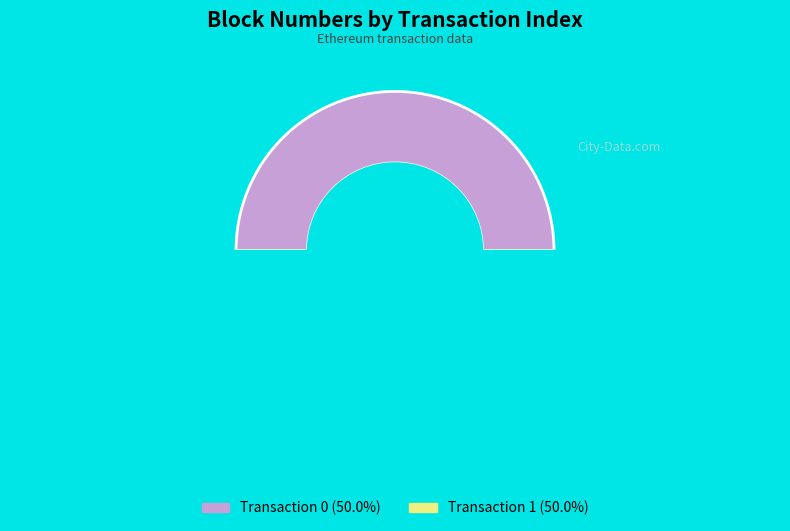

What is the total percentage of 1 and 0?

100.0%